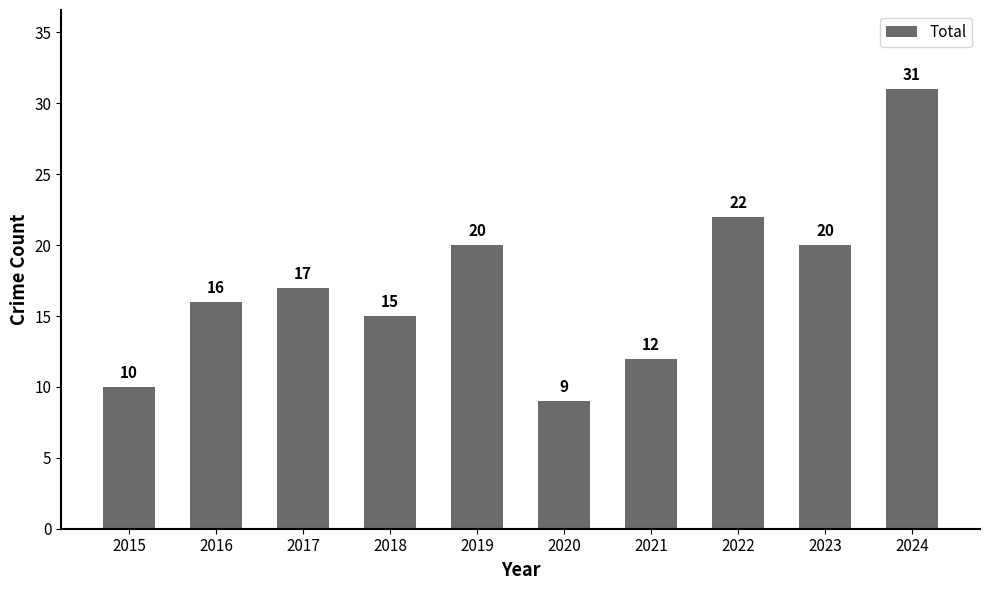

What is the average value?

17